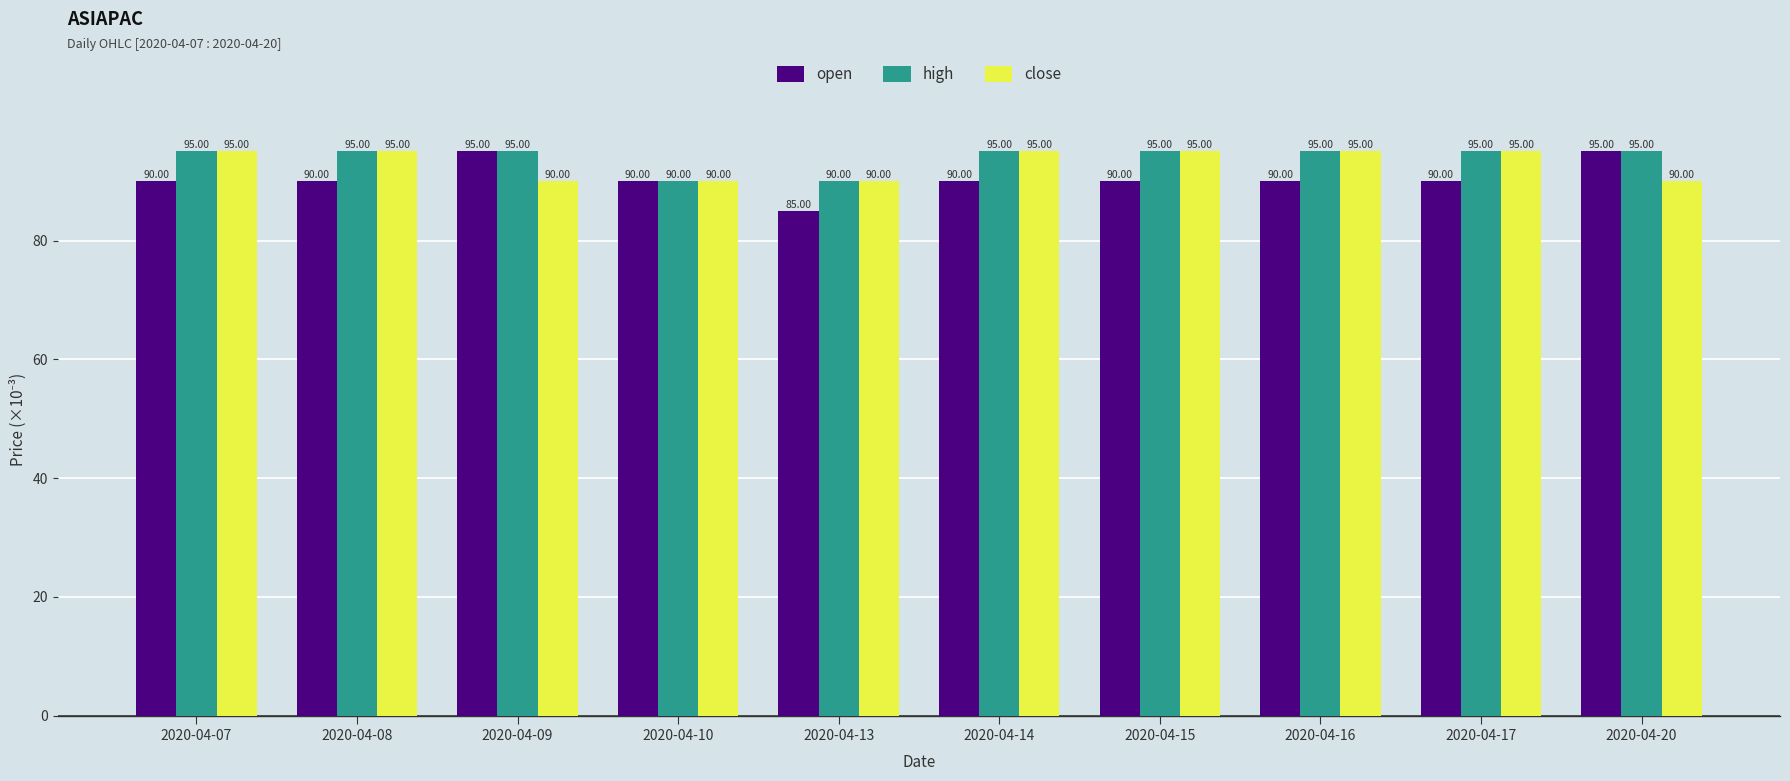

True or false: close has a value of 149 at 2020-04-09.

False